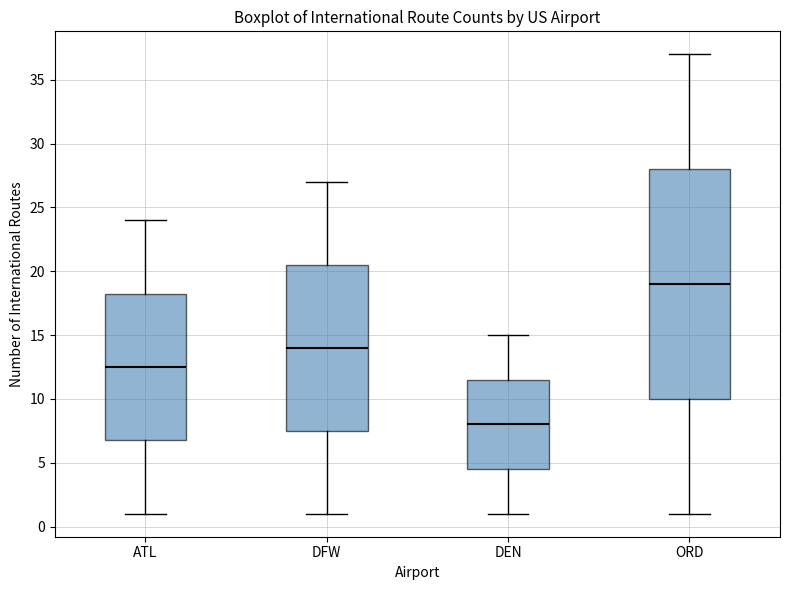

Where does the lower whisker of the box for ATL end on the y-axis? The values are not printed on the chart, so give them approximately, as read against the axis.

1.0